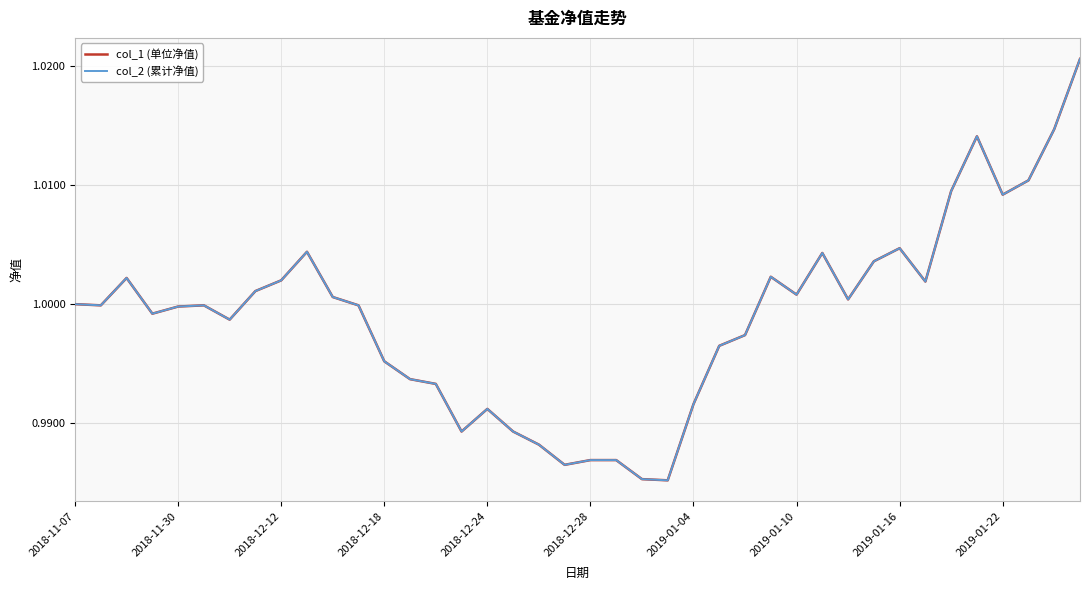

At which label is col_2 (累计净值) closest to 1?

2018-11-07